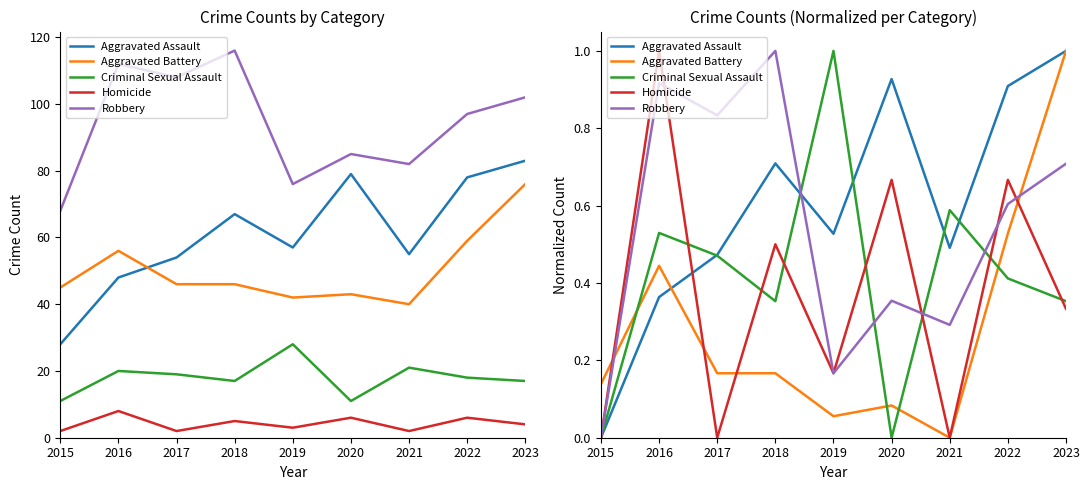

Which series has the largest total across all categories?

Aggravated Assault